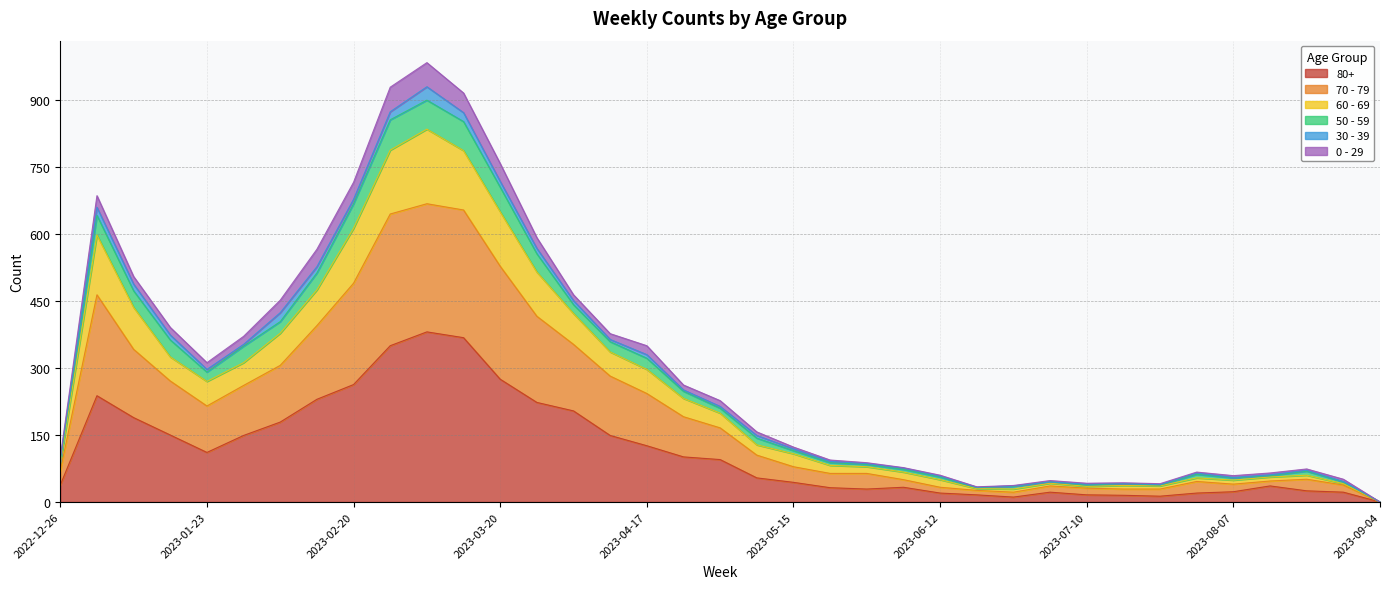

What is the maximum value shown in the chart?

984